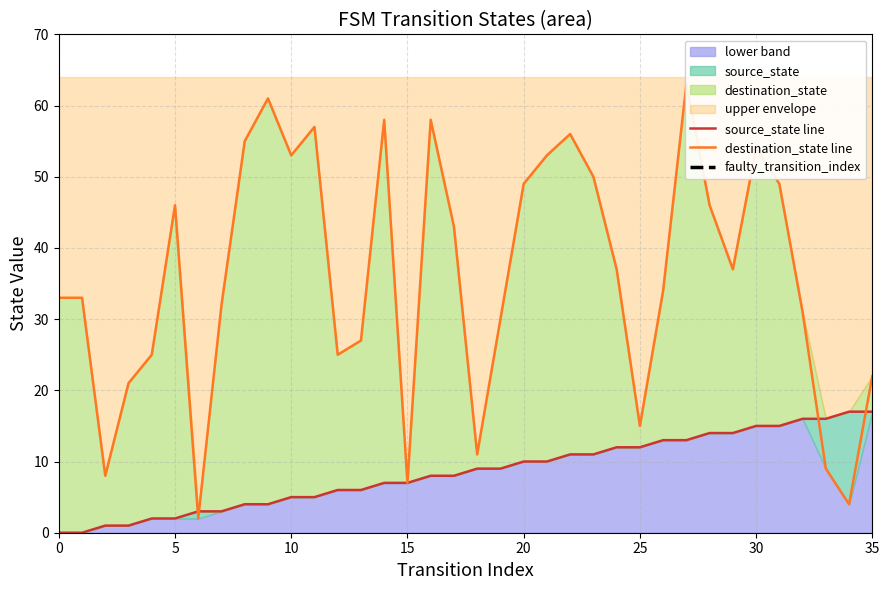

At which category is the sum across all series the highest?

27